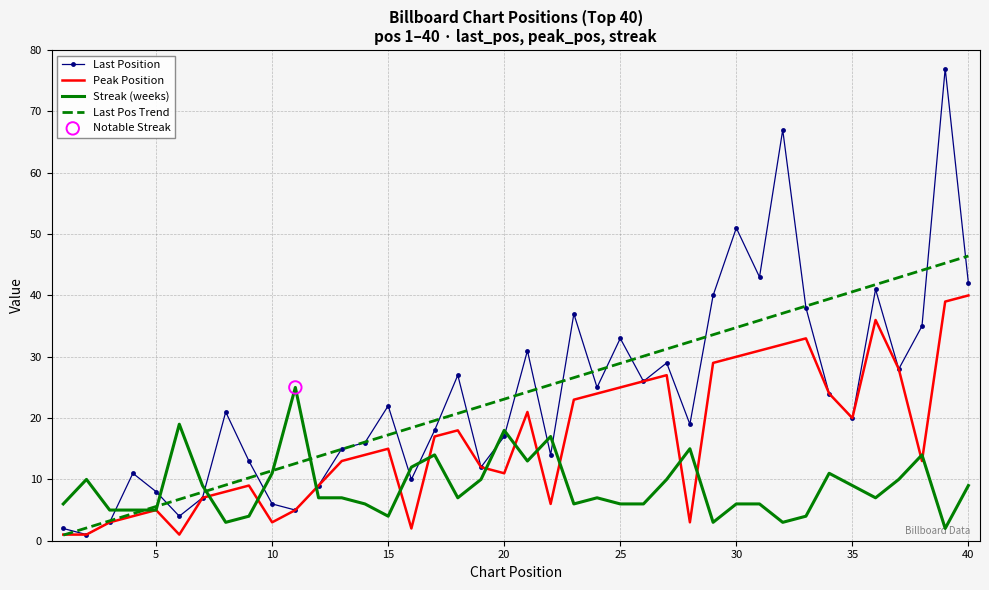

What is the maximum value shown in the chart?

77.0